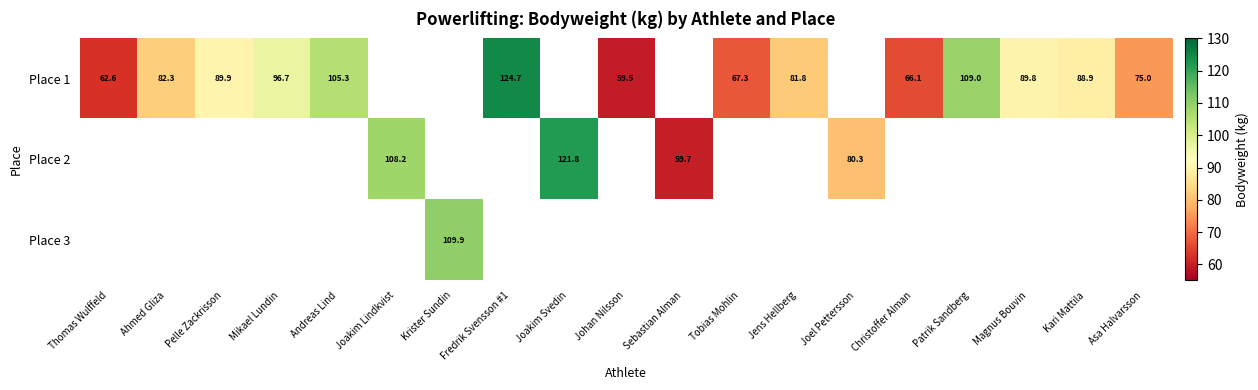

Which series changed the most between Tobias Mohlin and Magnus Bouvin?

Place 1